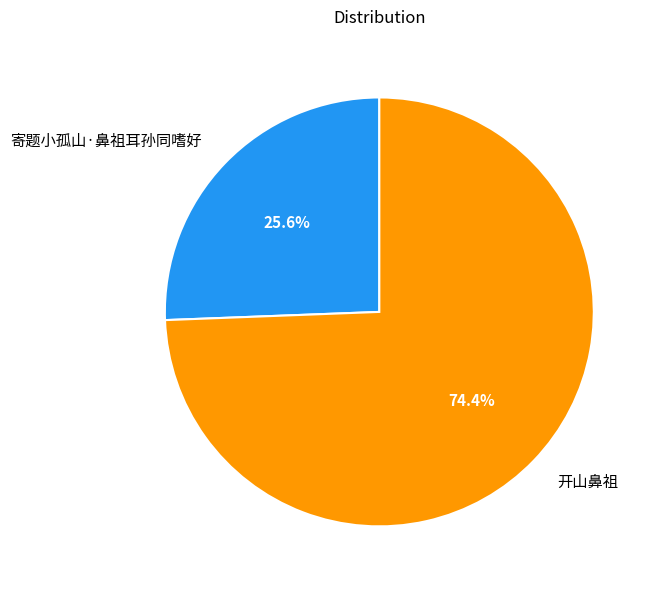

Count the number of slices in the pie.

2